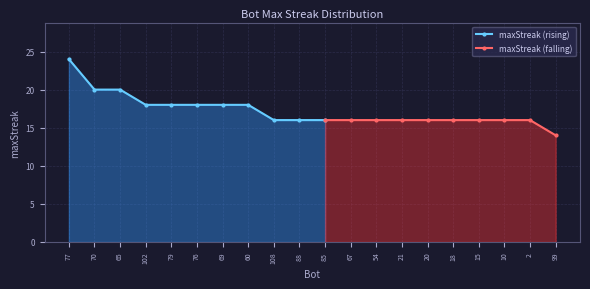

What is the label of the 4th point from the left?

102